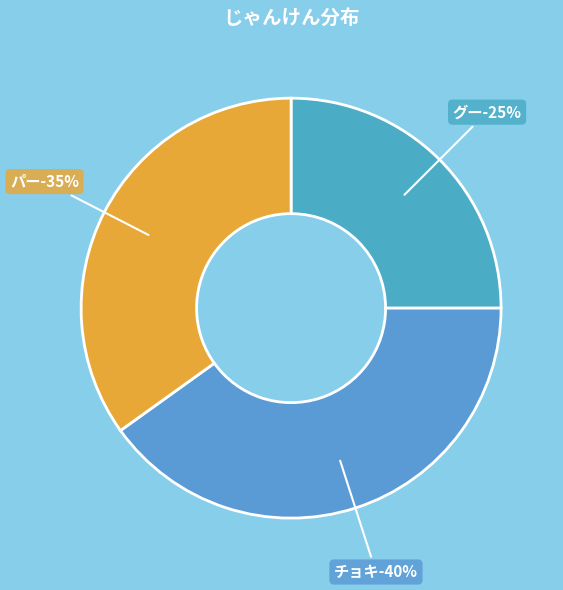

Is it true that グー is 41% of the pie?

False